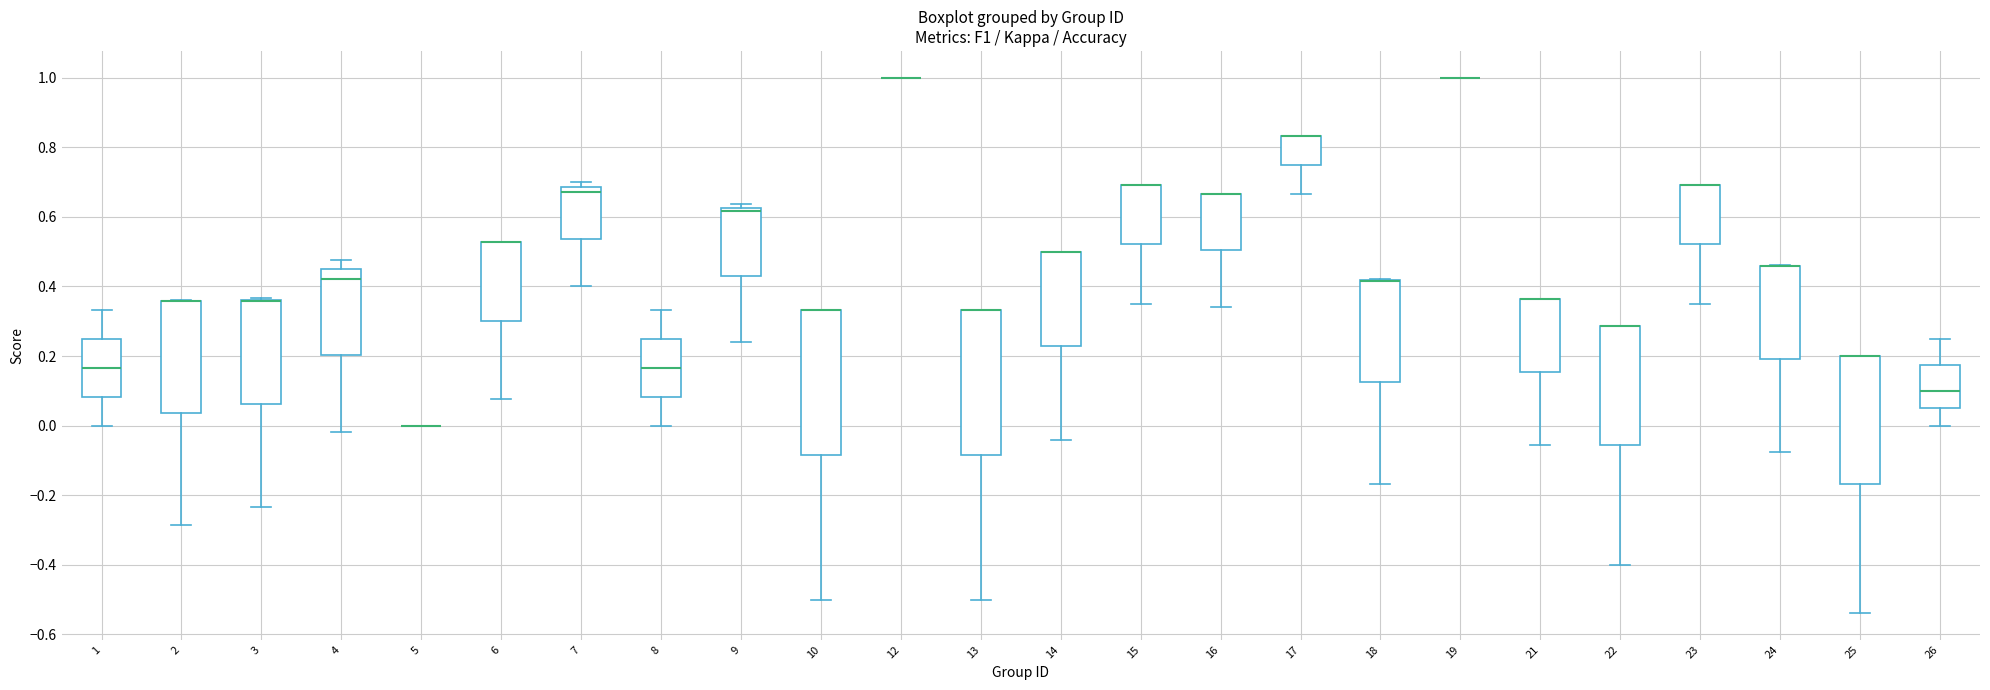

Where is the lower edge of the box at x = 17 on the y-axis? The values are not printed on the chart, so give them approximately, as read against the axis.

0.76